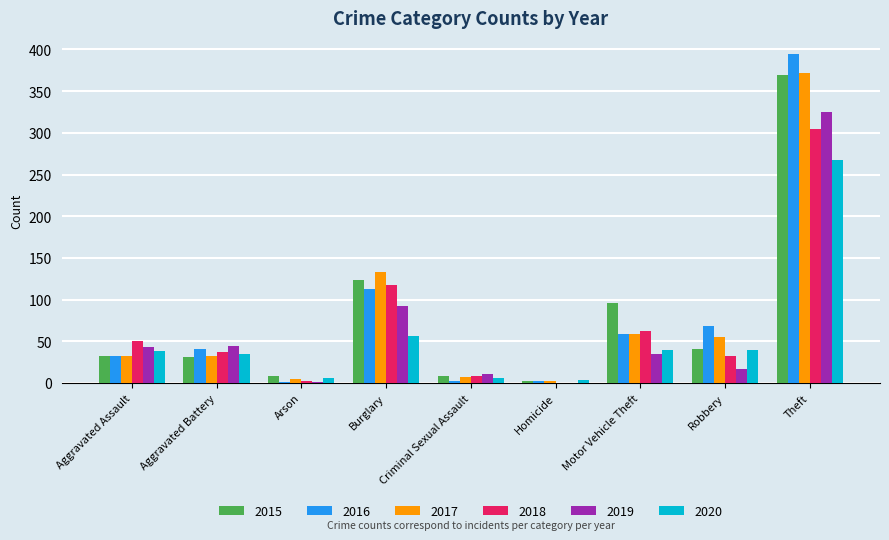

True or false: 2016 has a value of 32 at Aggravated Assault.

True